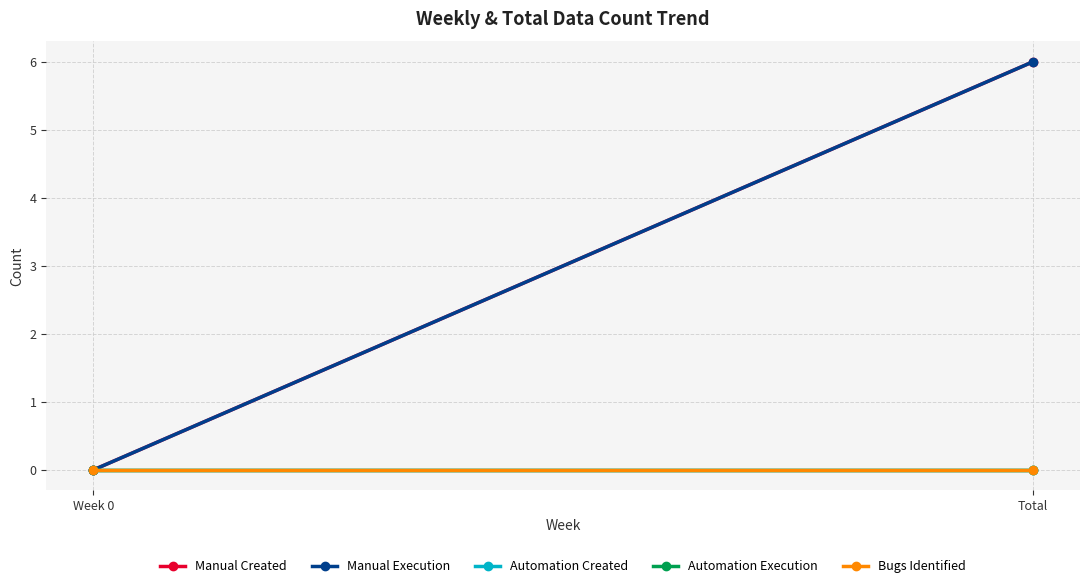

What is the value of the Manual Execution point at the 2nd from the left?

6